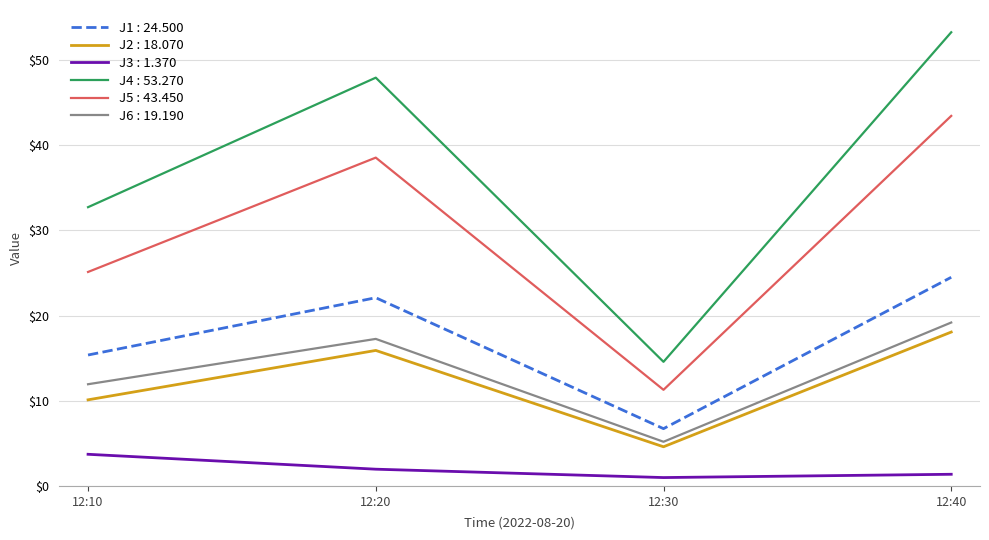

At which label does J2 : 18.070 reach its minimum?

12:30